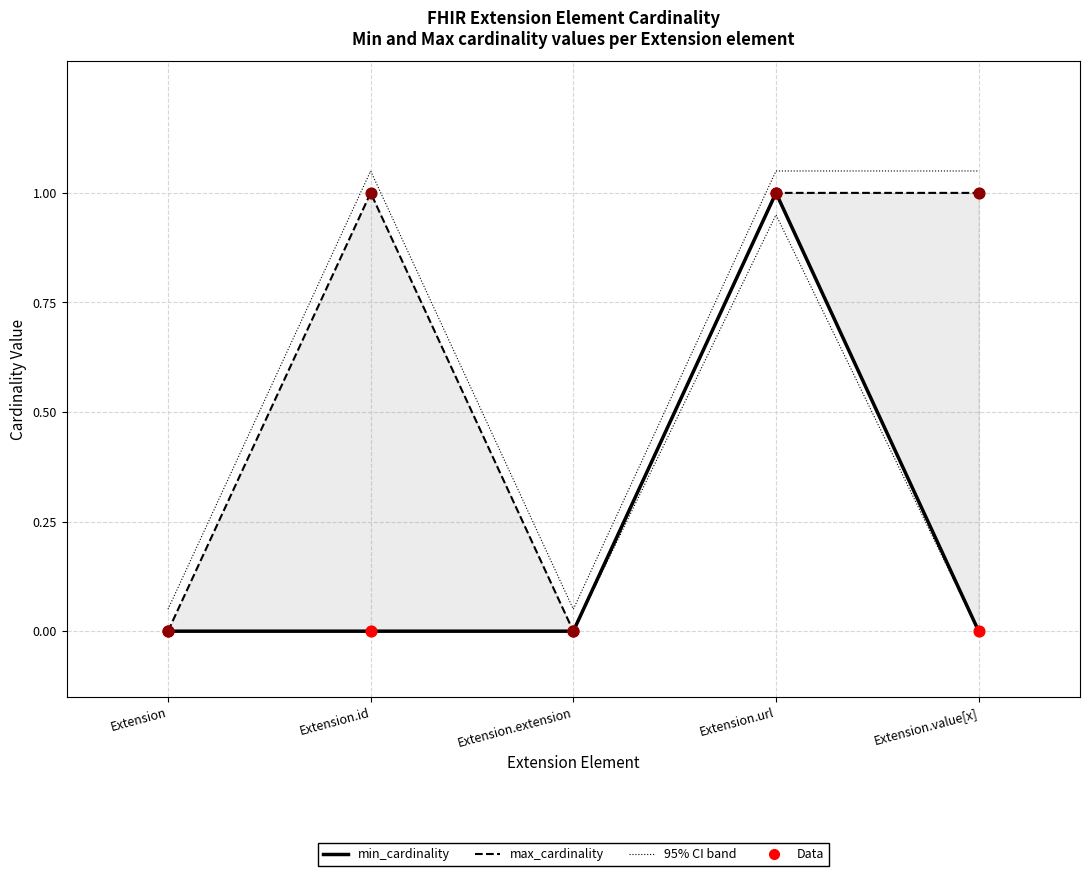

Which series contains the highest Y value?

min_cardinality